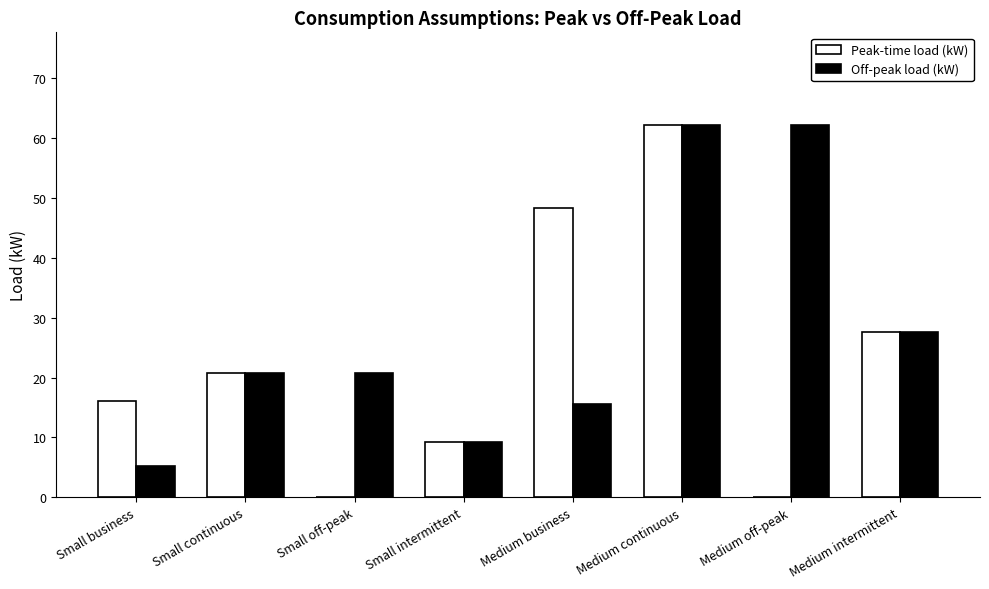

How many groups of bars are there?

8